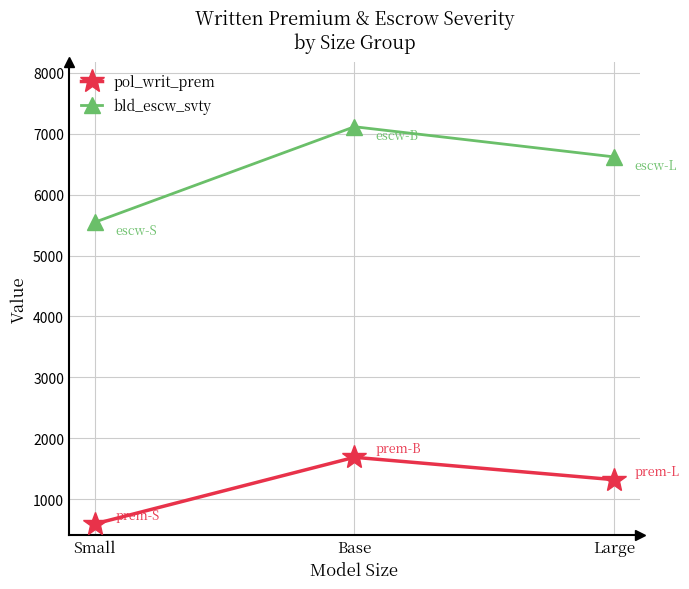

What is the label of the 1st point from the right?

Large